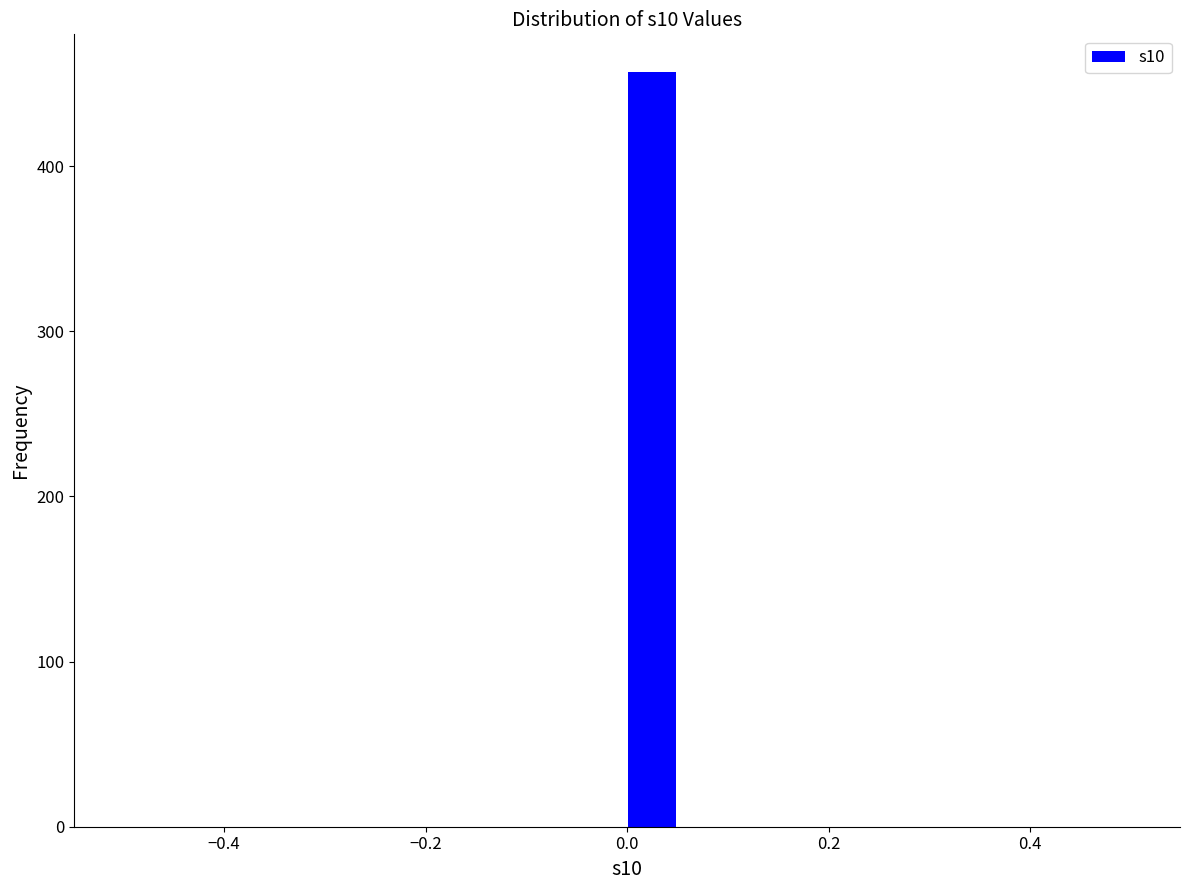

Around what value on the x-axis is the tallest bar? Give the approximate position of its centre, as read against the axis.

0.02